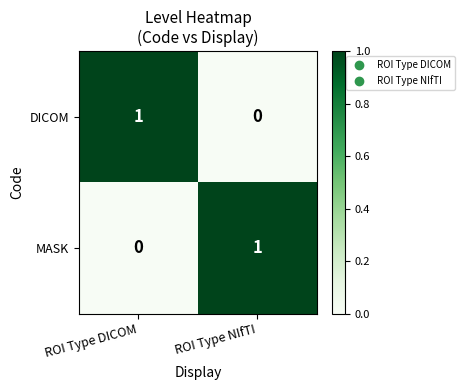

True or false: DICOM has a value of 1 at ROI Type NIfTI.

False